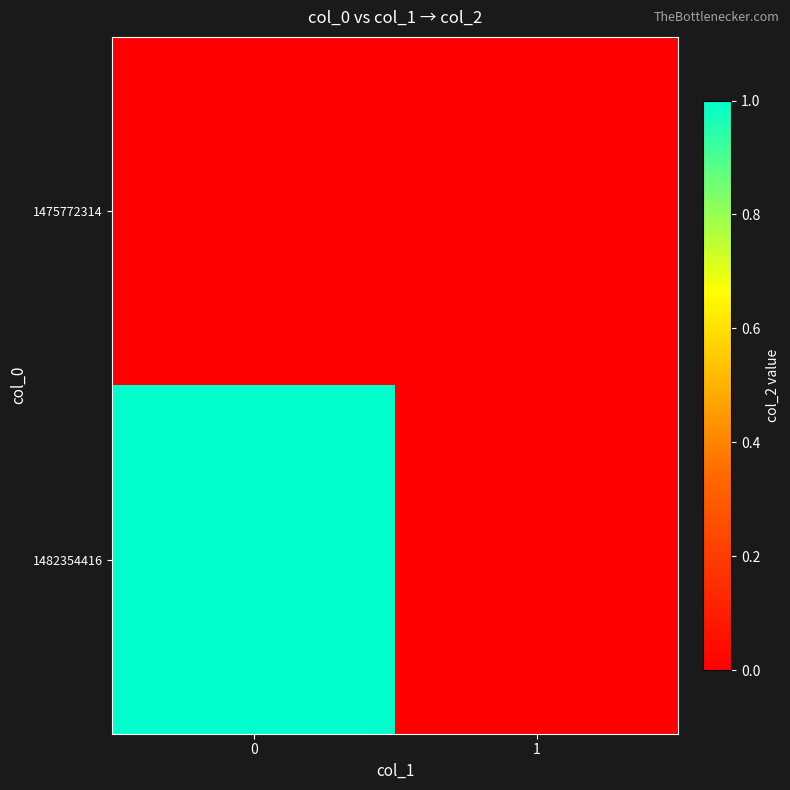

At how many categories does at least one series exceed 0?

1